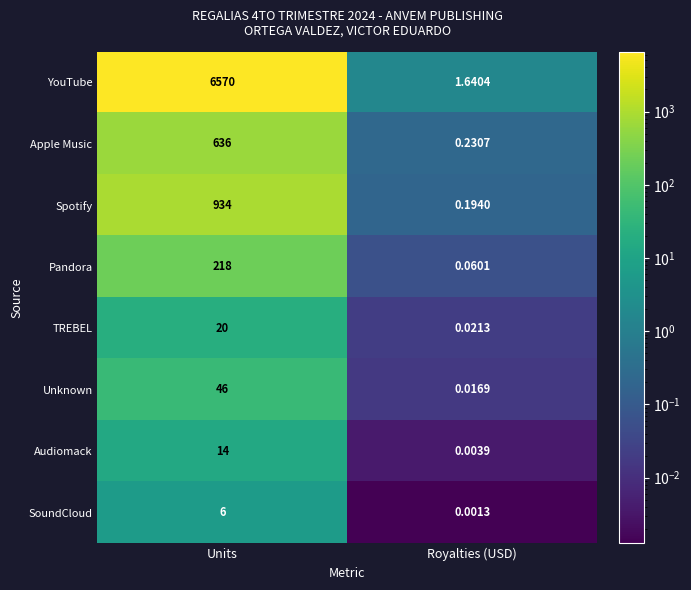

Which series changed the most between Units and Royalties (USD)?

YouTube